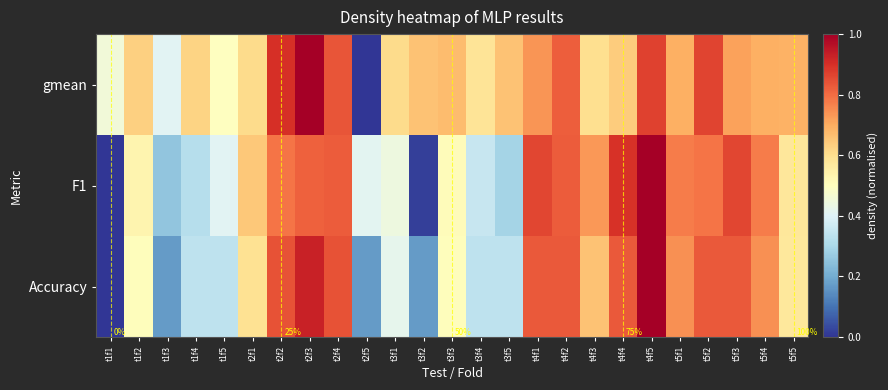

Between t2f5 and t3f1, which is larger?

t3f1